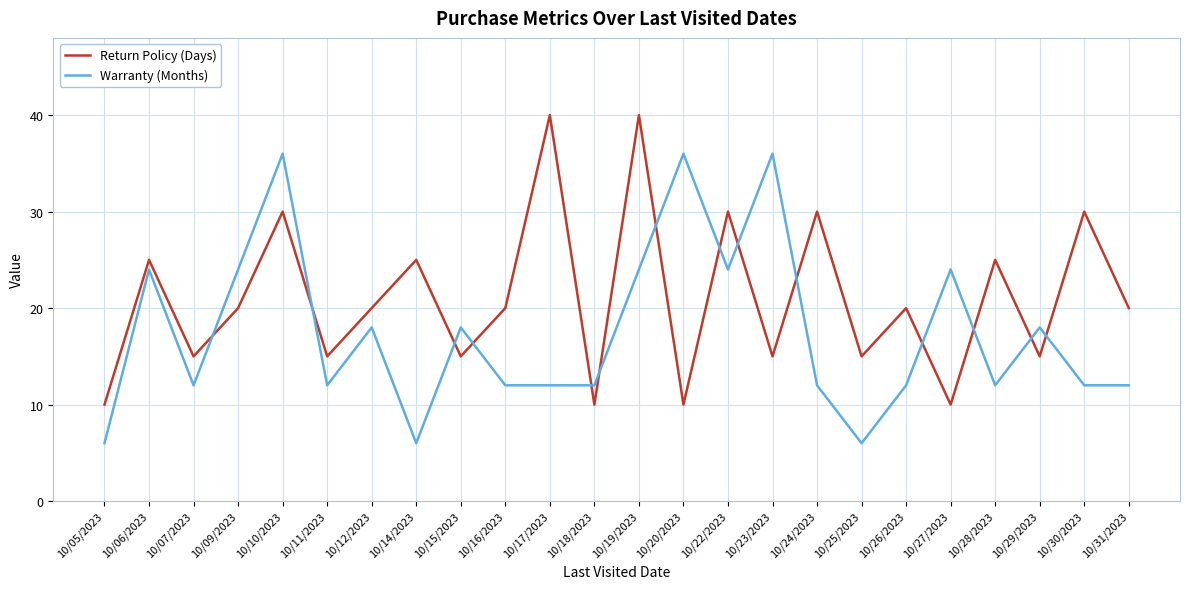

How many intersections are there between Warranty (Months) and Return Policy (Days)?

14